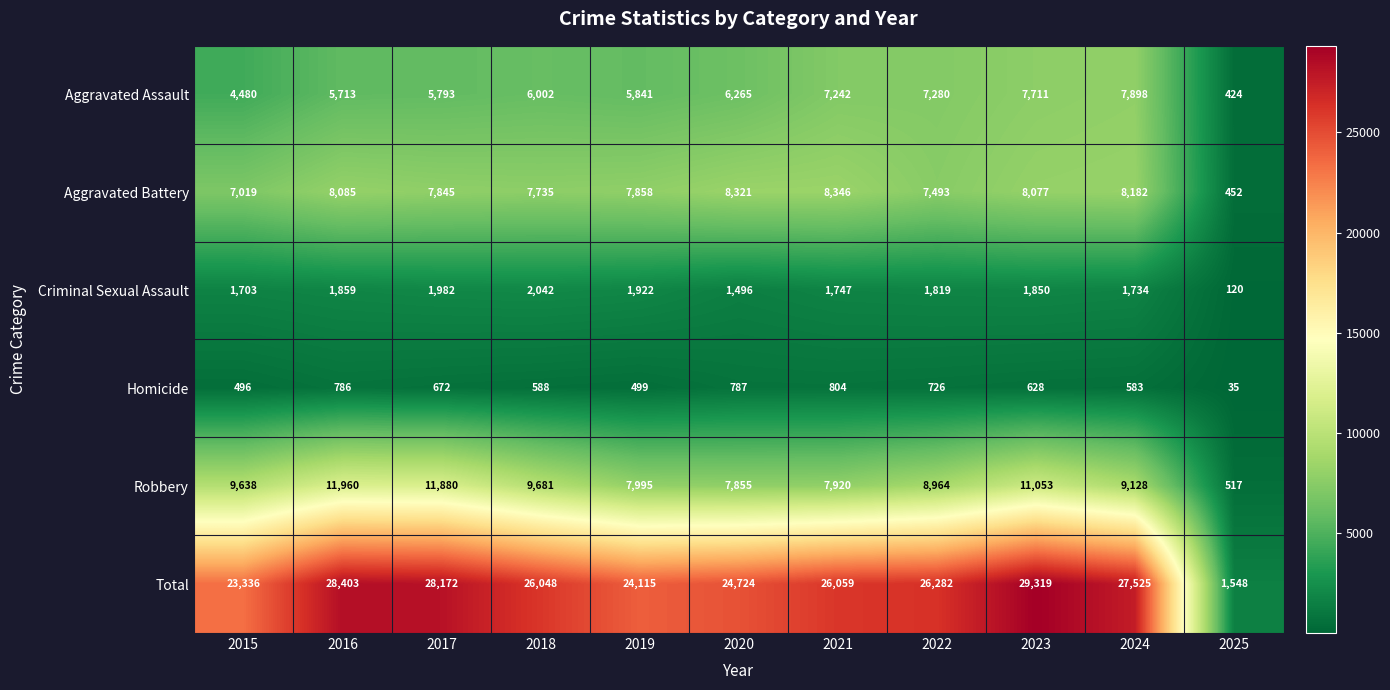

What is the average value of the Criminal Sexual Assault series?

1661